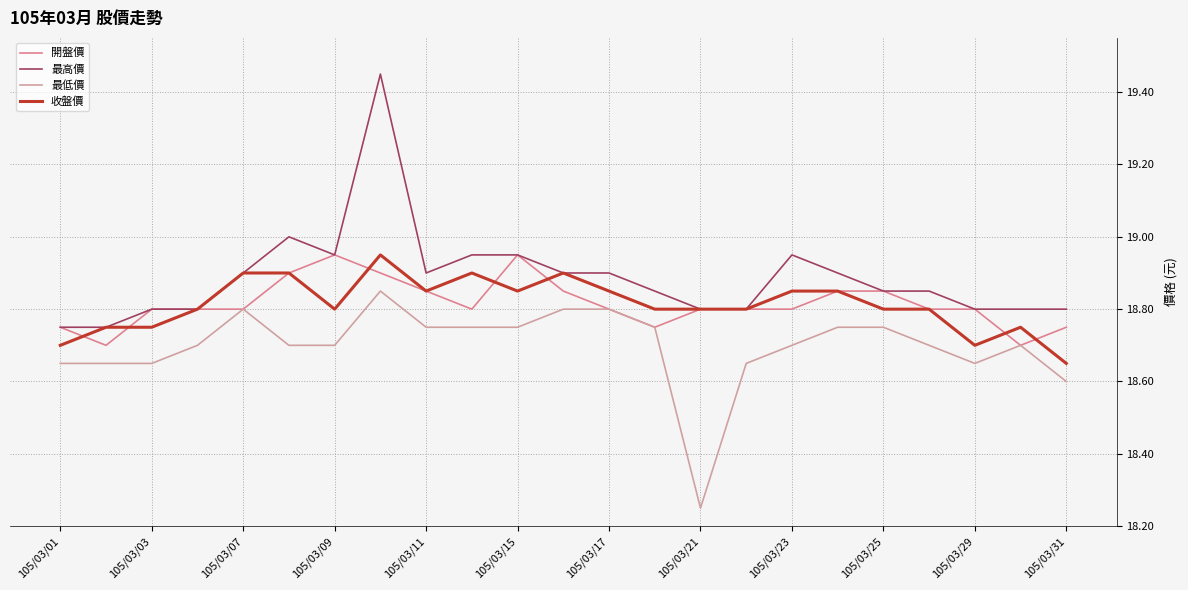

Reading left to right, what are all the values shown in this chart?

開盤價: 18.8	18.7	18.8	18.8	18.8	18.9	18.9	18.9	18.9	18.8	18.9	18.9	18.8	18.8	18.8	18.8	18.8	18.9	18.9	18.8	18.8	18.7	18.8
最高價: 18.8	18.8	18.8	18.8	18.9	19.0	18.9	19.4	18.9	18.9	18.9	18.9	18.9	18.9	18.8	18.8	18.9	18.9	18.9	18.9	18.8	18.8	18.8
最低價: 18.6	18.6	18.6	18.7	18.8	18.7	18.7	18.9	18.8	18.8	18.8	18.8	18.8	18.8	18.2	18.6	18.7	18.8	18.8	18.7	18.6	18.7	18.6
收盤價: 18.7	18.8	18.8	18.8	18.9	18.9	18.8	18.9	18.9	18.9	18.9	18.9	18.9	18.8	18.8	18.8	18.9	18.9	18.8	18.8	18.7	18.8	18.6